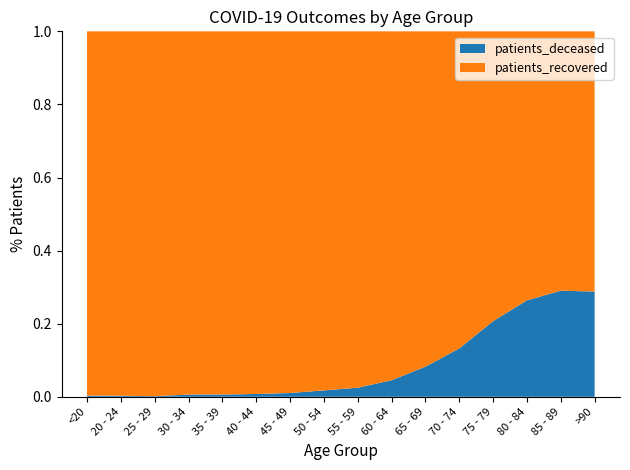

Reading left to right, extract all data points from this chart.

patients_deceased: <20=13	20 - 24=3	25 - 29=3	30 - 34=15	35 - 39=16	40 - 44=22	45 - 49=43	50 - 54=113	55 - 59=198	60 - 64=391	65 - 69=767	70 - 74=1555	75 - 79=2616	80 - 84=3032	85 - 89=2314	>90=1071
patients_recovered: <20=3845	20 - 24=1069	25 - 29=1828	30 - 34=2520	35 - 39=2576	40 - 44=2847	45 - 49=4121	50 - 54=6341	55 - 59=7737	60 - 64=8248	65 - 69=8547	70 - 74=10185	75 - 79=10025	80 - 84=8450	85 - 89=5656	>90=2649